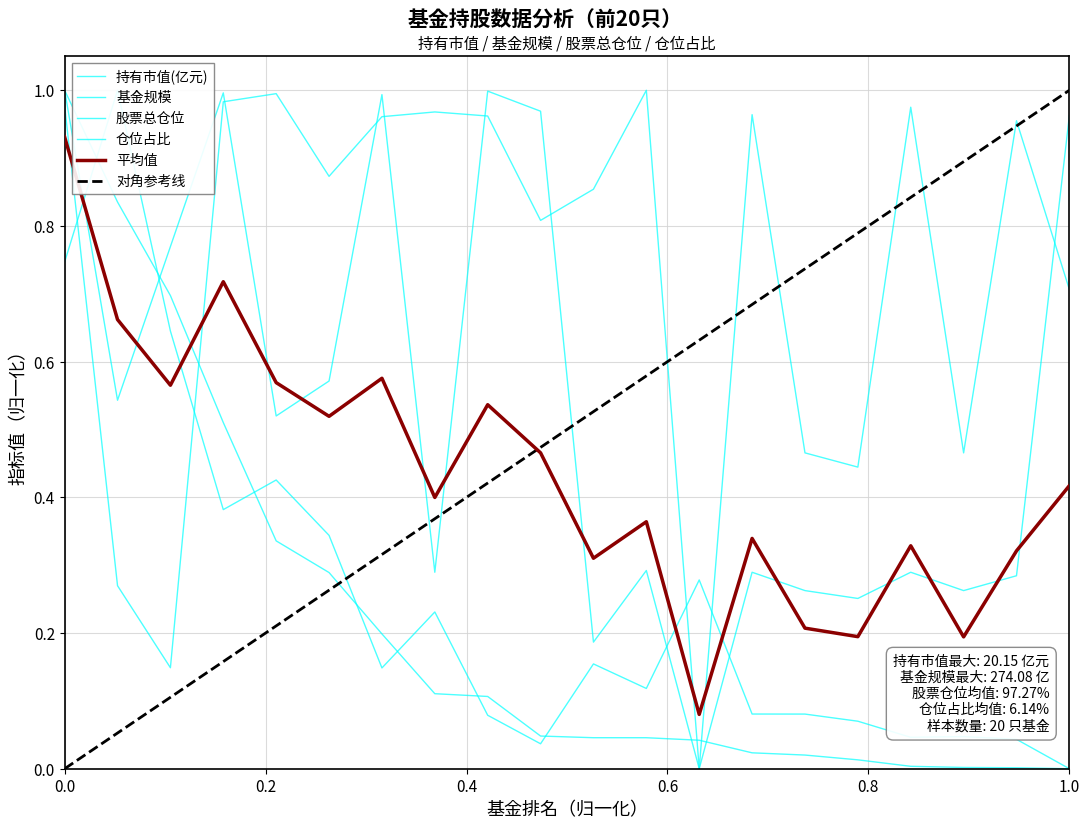

Is it true that 仓位占比 equals 0.5 at 19?

False